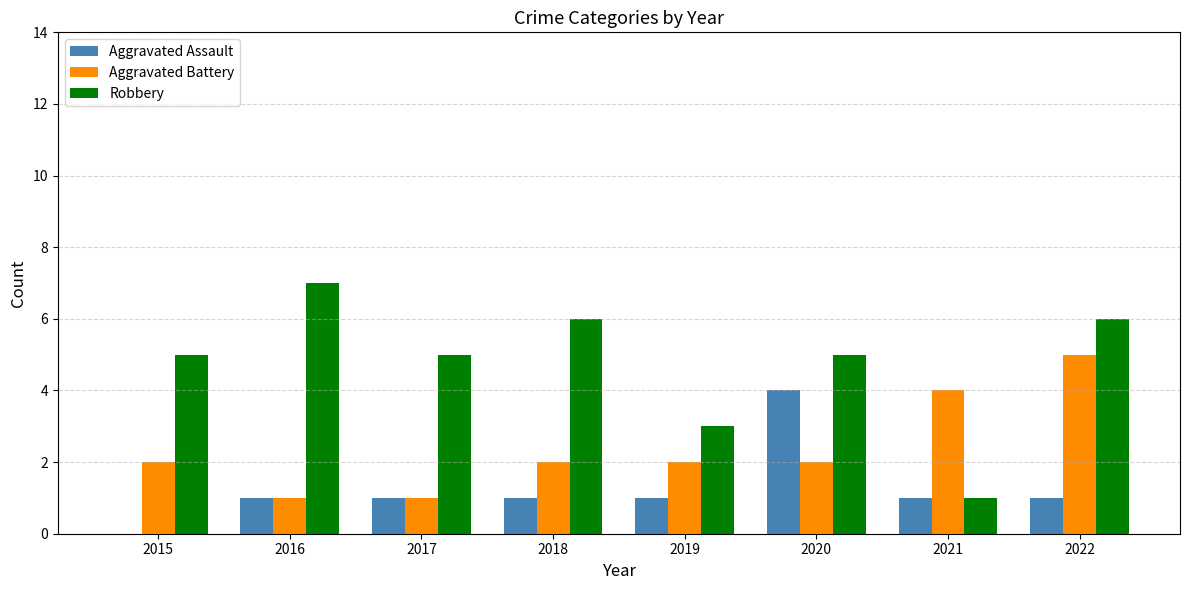

At which category does the chart reach its peak across all series?

2016